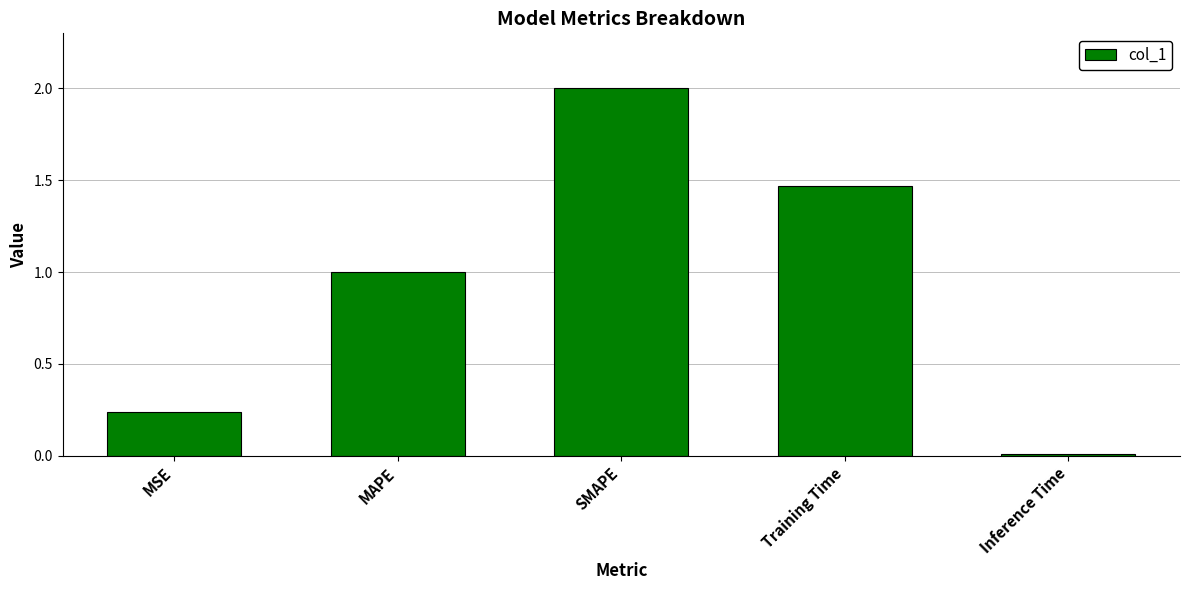

How many categories are shown in the chart?

5